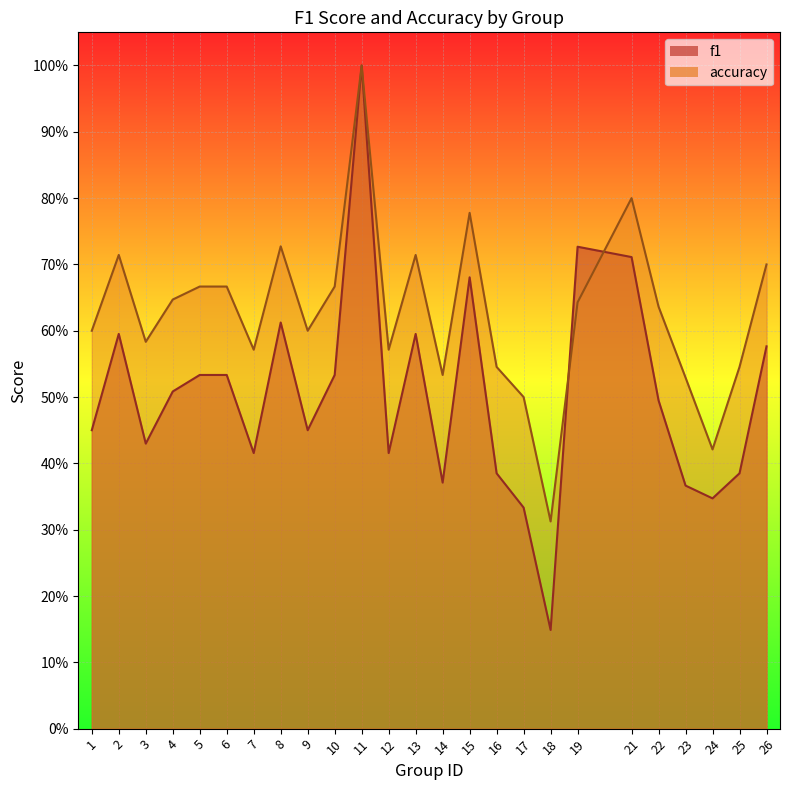

What is the value of the accuracy point at the 6th from the left?

0.7